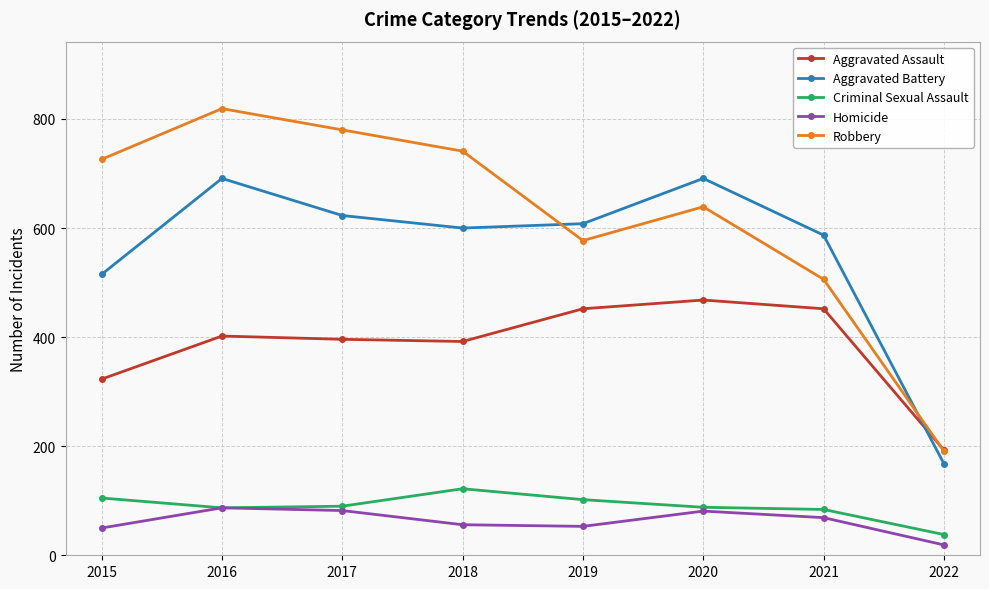

Is the value of Homicide at 2017 greater than the value of Robbery at 2016?

No